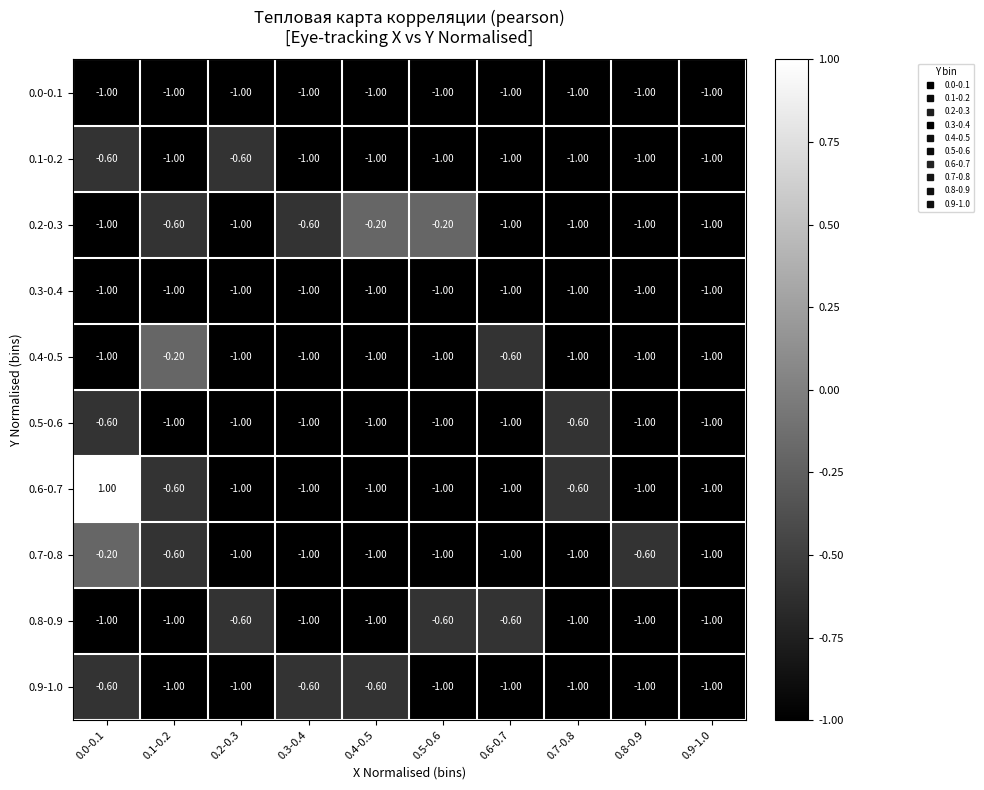

What is the spread (max minus min) of values at 0.3-0.4?

0.4